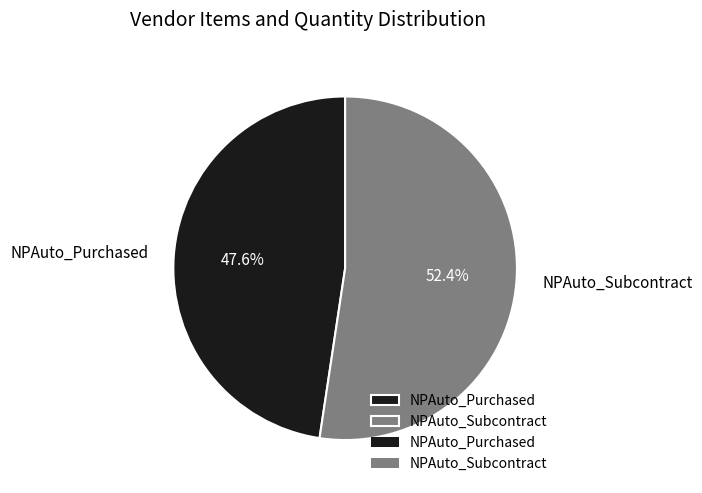

Count the number of slices in the pie.

2